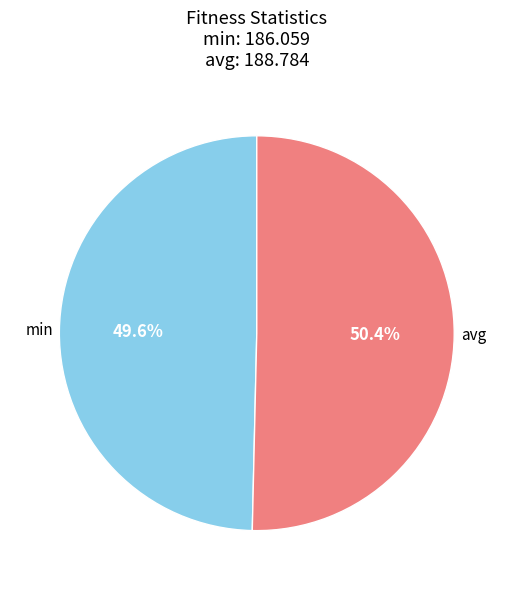

Which slice represents more than half of the pie?

avg